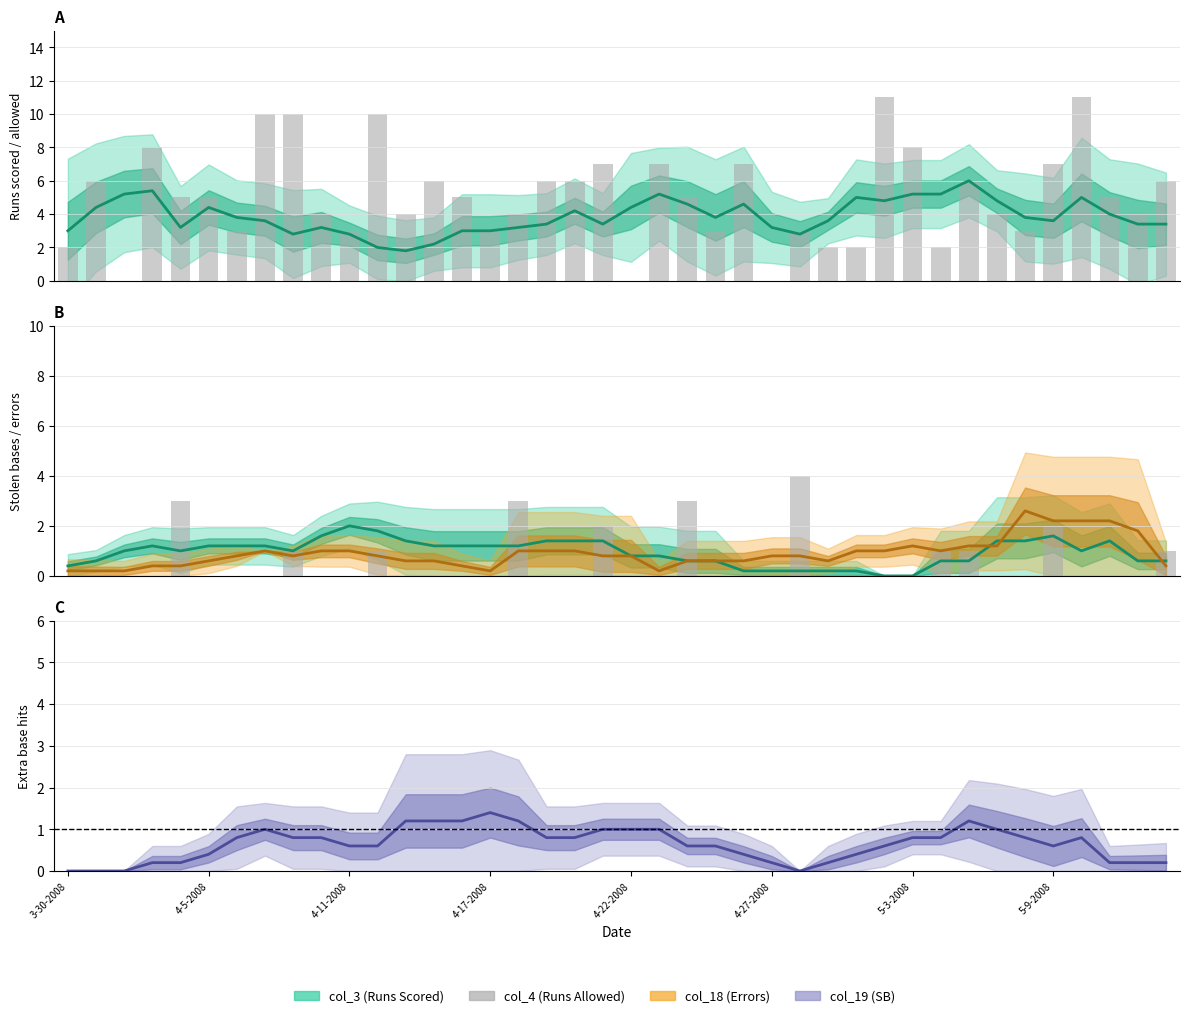

At how many categories does at least one series exceed 6?

11